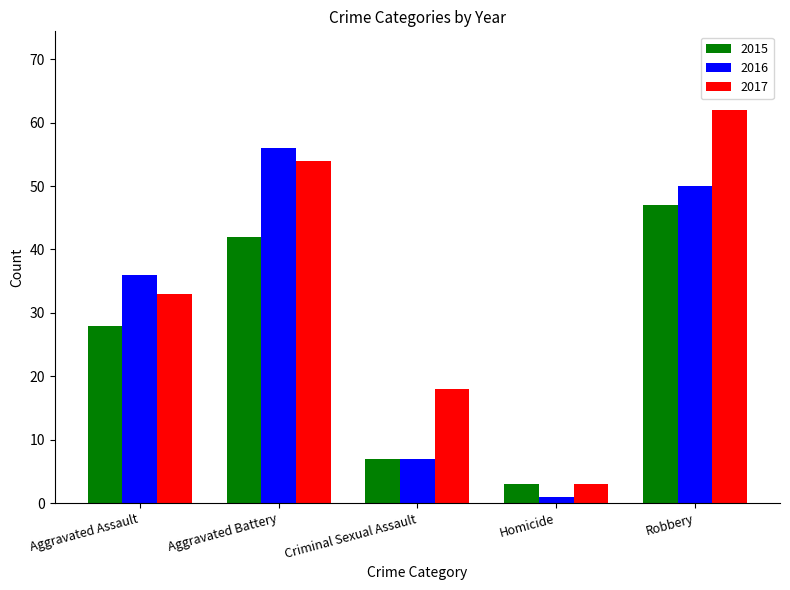

Count the number of categories in the chart.

5